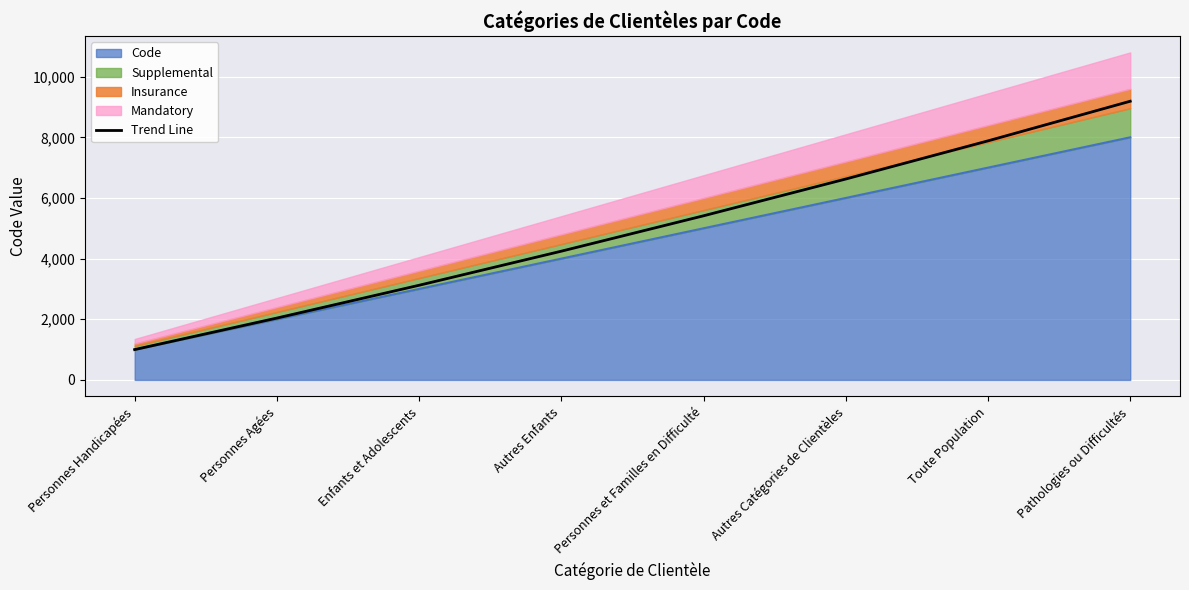

Where is the data nearest to the value 5094?

Personnes et Familles en Difficulté